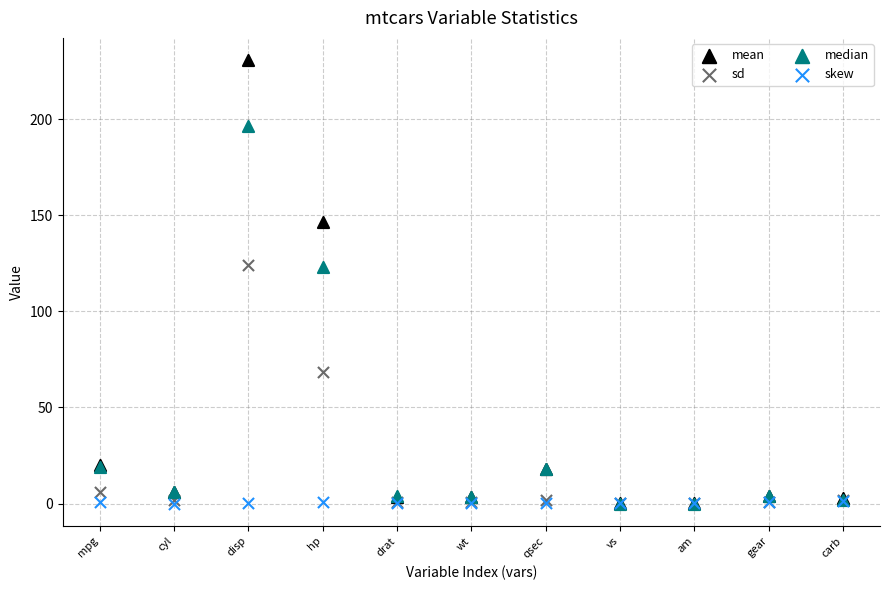

In the sd series, what Y value is closest to 62?

68.6